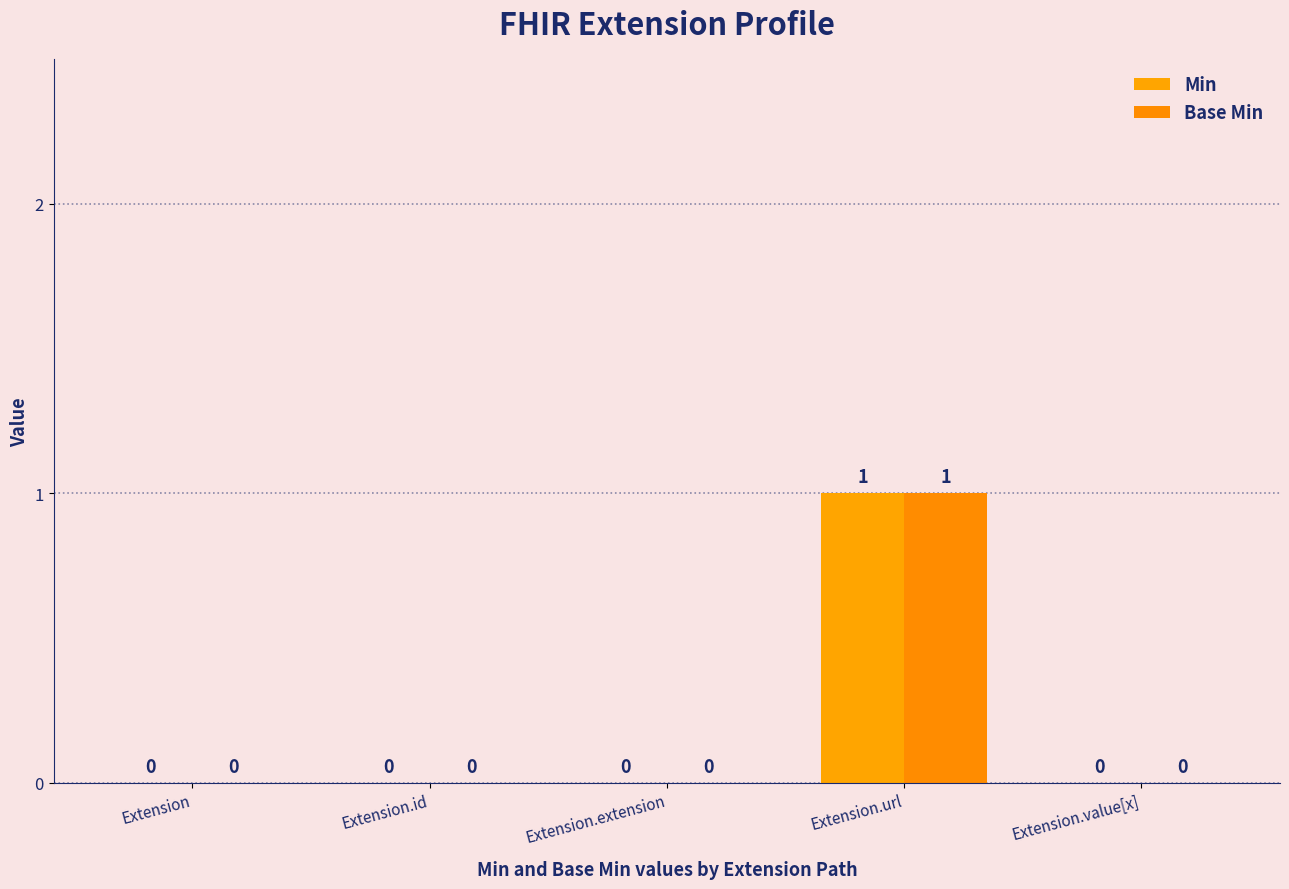

Between Extension.id and Extension.extension, which is larger?

Extension.id